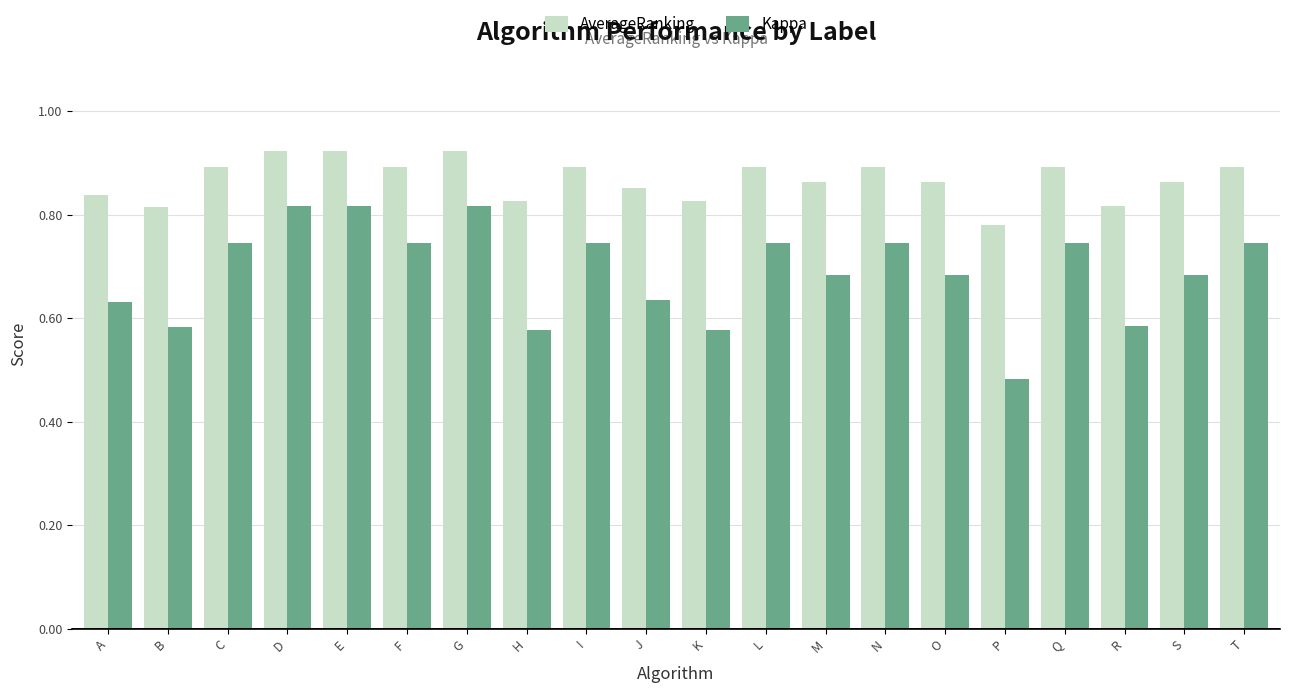

How many AverageRanking values are between 0 and 1?

20